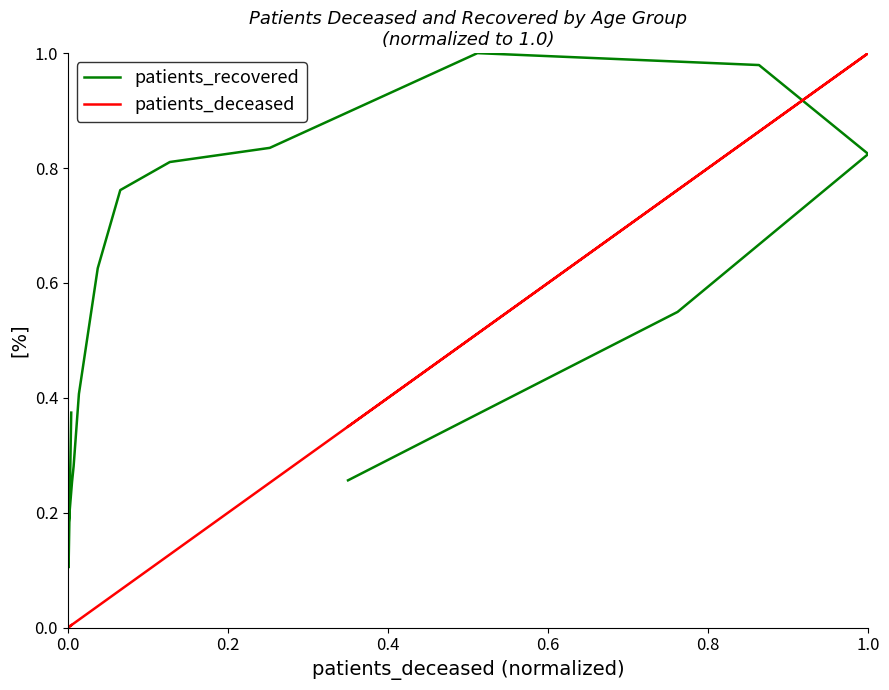

What is the label of the 14th point from the right?

0.4